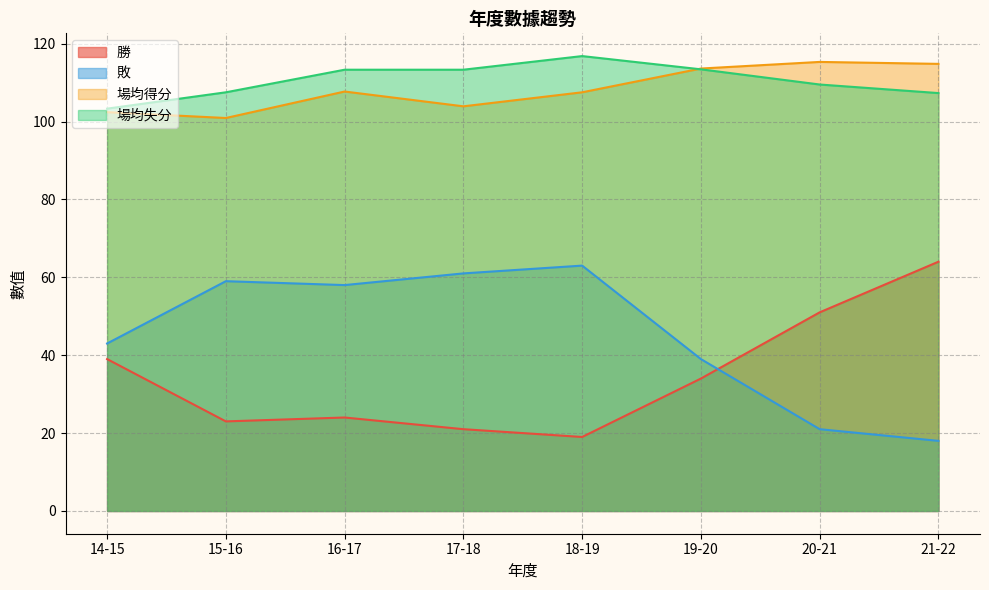

Rank the series at 17-18 from highest to lowest value.

場均失分, 場均得分, 敗, 勝